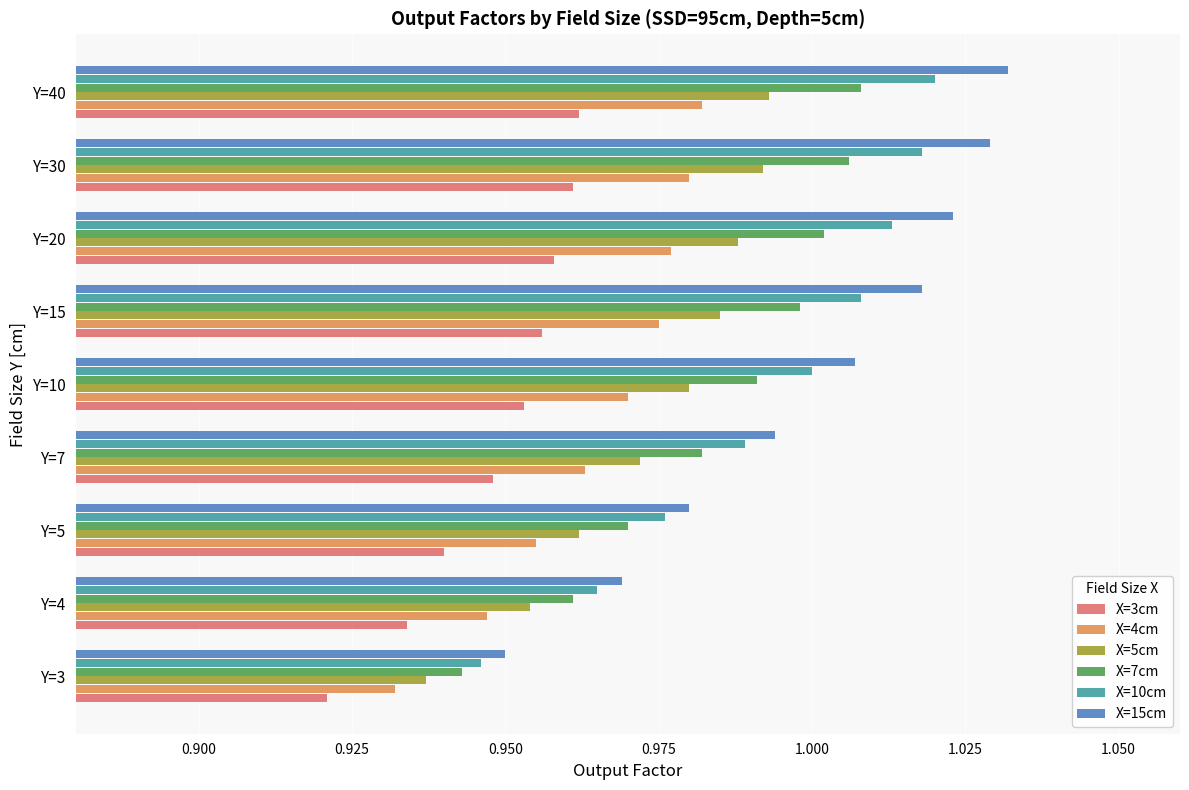

What is the sum of all X=10cm values?

8.9